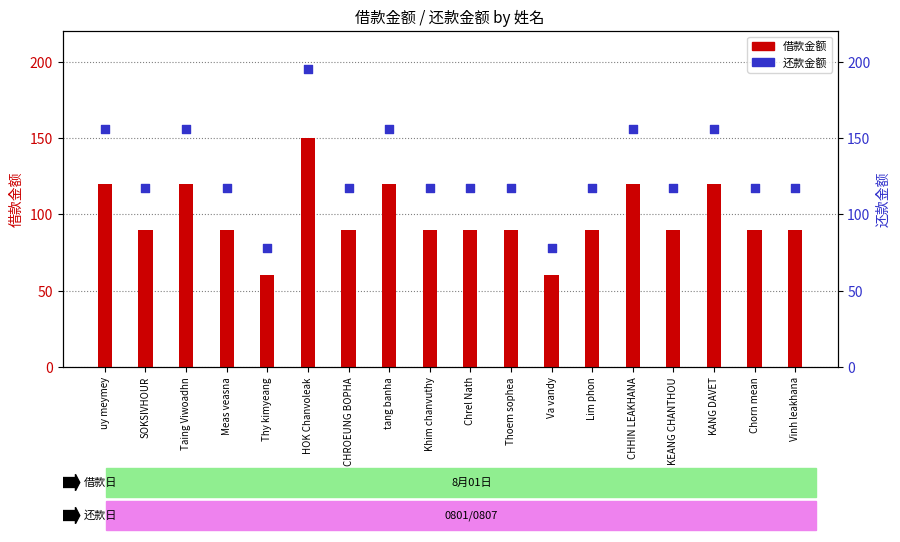

Which series contains the highest Y value?

还款金额